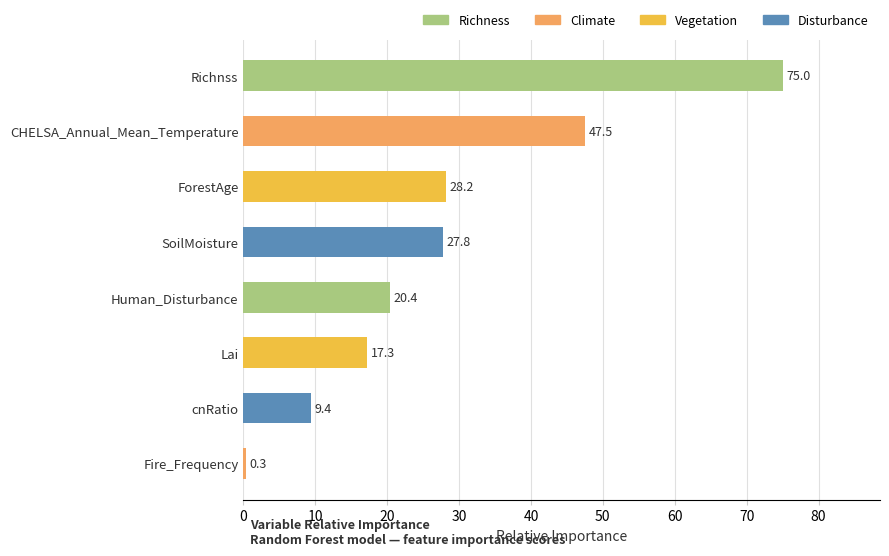

What is the ratio of the value at Richnss to the value at Lai?

4.3